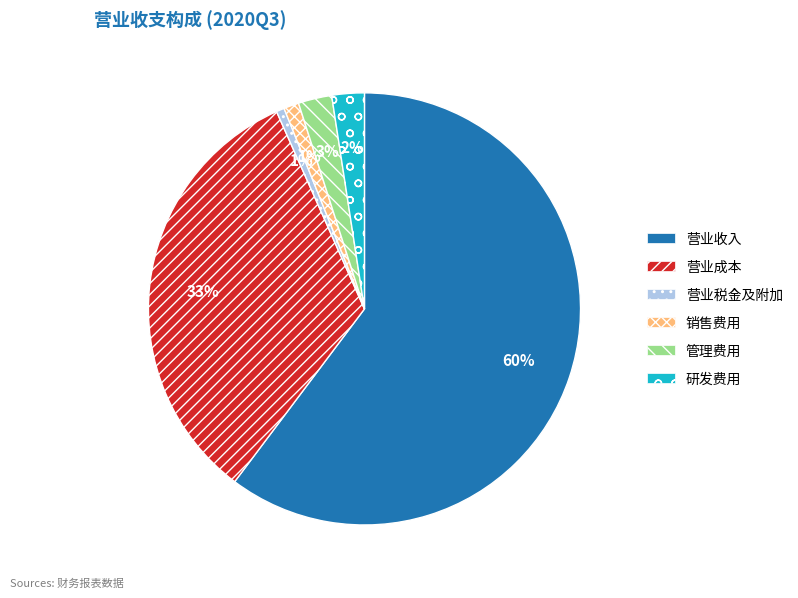

Which slice is the largest?

营业收入